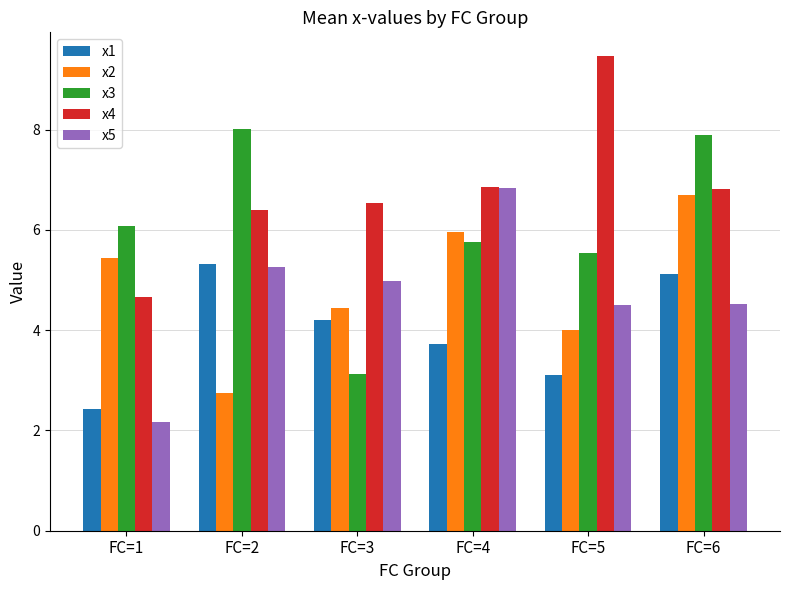

How many data points does each series have?

6